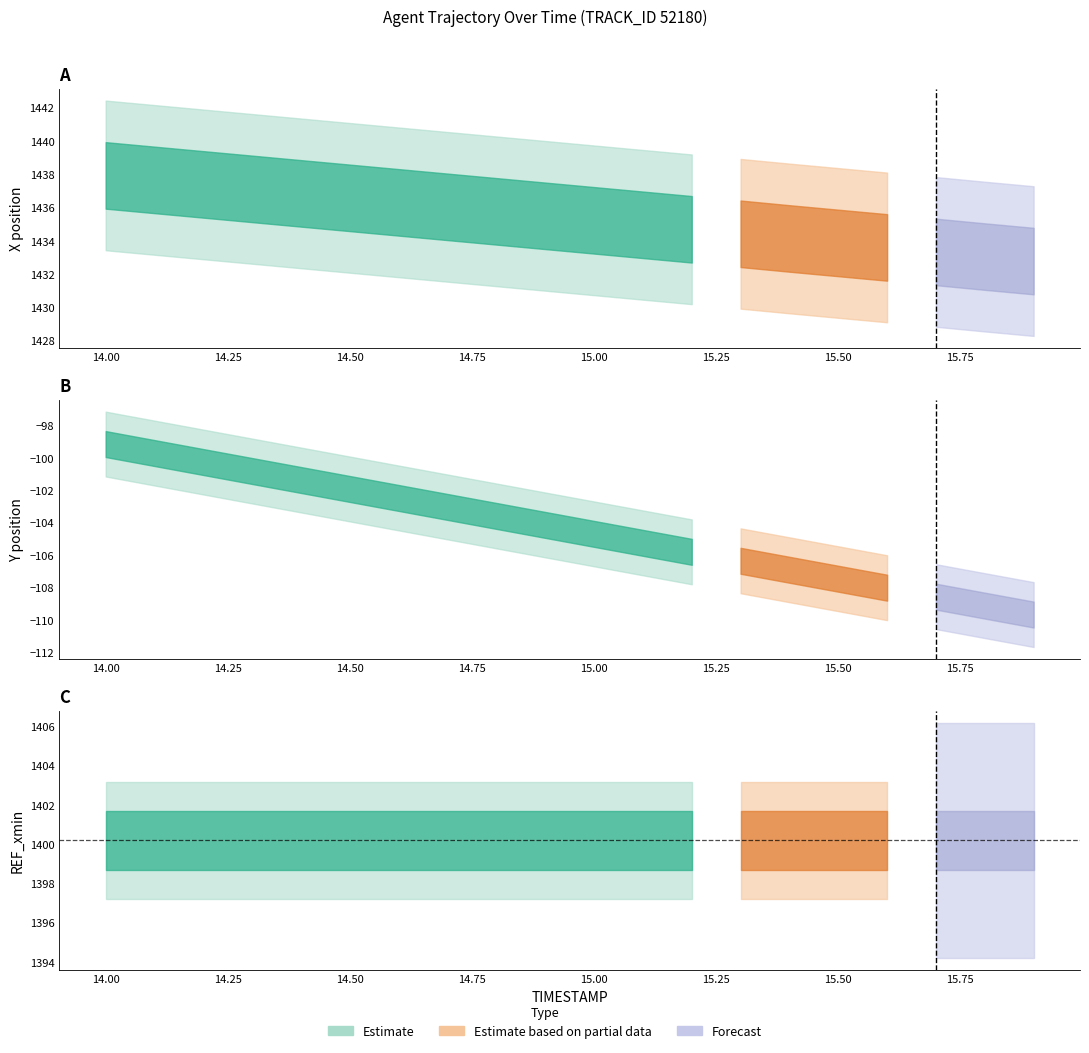

What is the highest value of the Y series?

-99.1